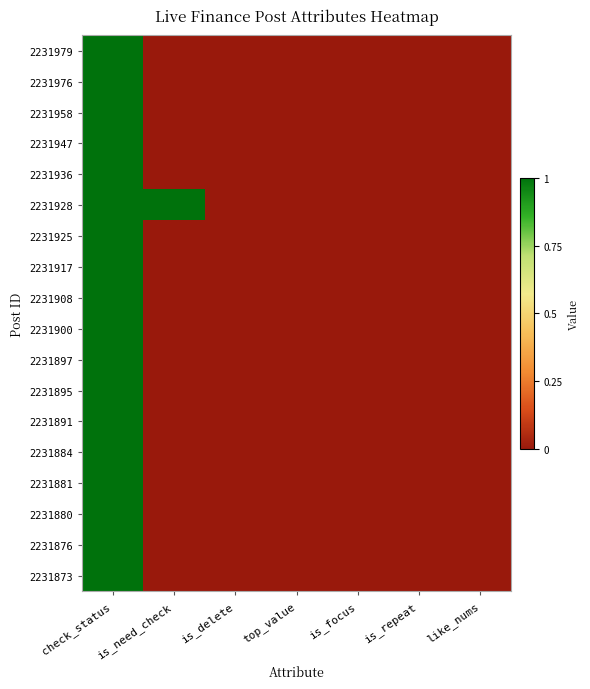

At is_repeat, list the series in order from smallest to largest.

2231979, 2231976, 2231958, 2231947, 2231936, 2231928, 2231925, 2231917, 2231908, 2231900, 2231897, 2231895, 2231891, 2231884, 2231881, 2231880, 2231876, 2231873